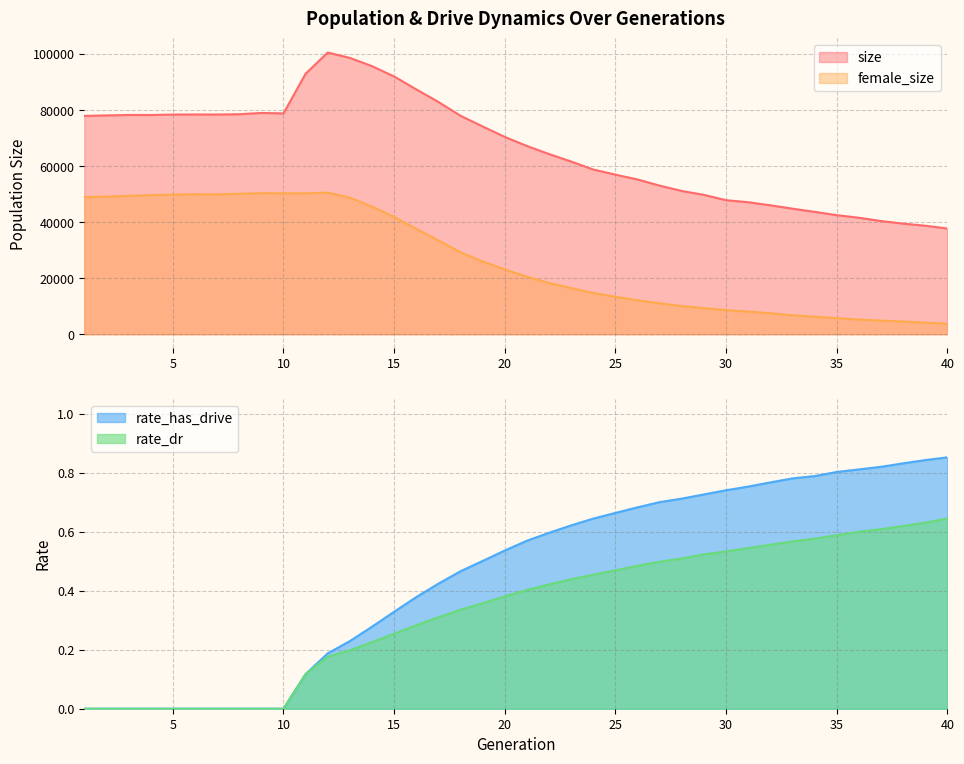

Which series has the widest spread of values?

size